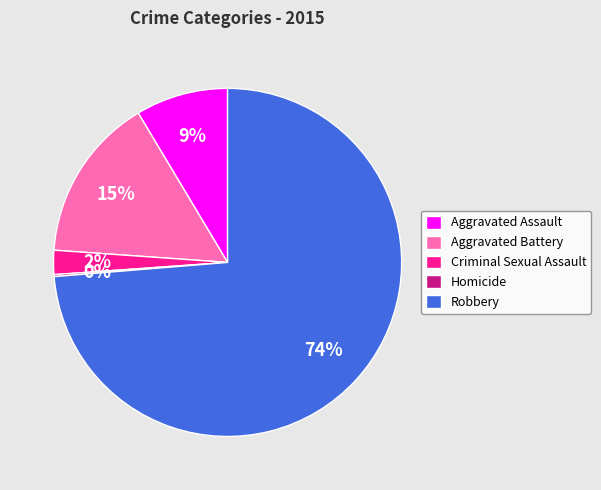

What percentage is the Robbery slice, to the nearest percent?

74%